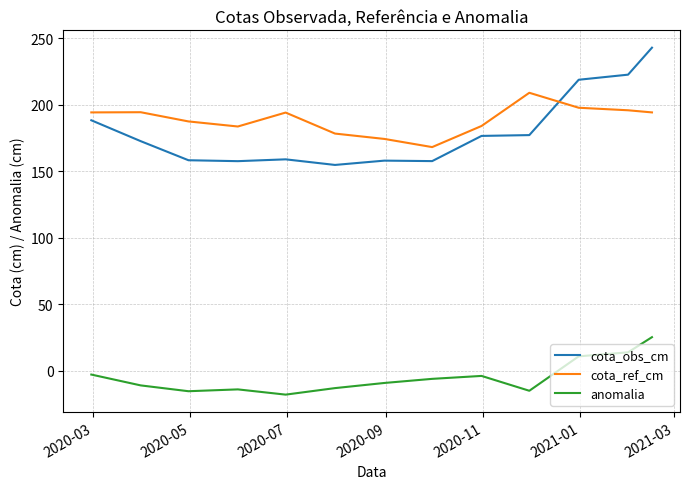

List the series in order of their peak value, lowest first.

anomalia, cota_ref_cm, cota_obs_cm